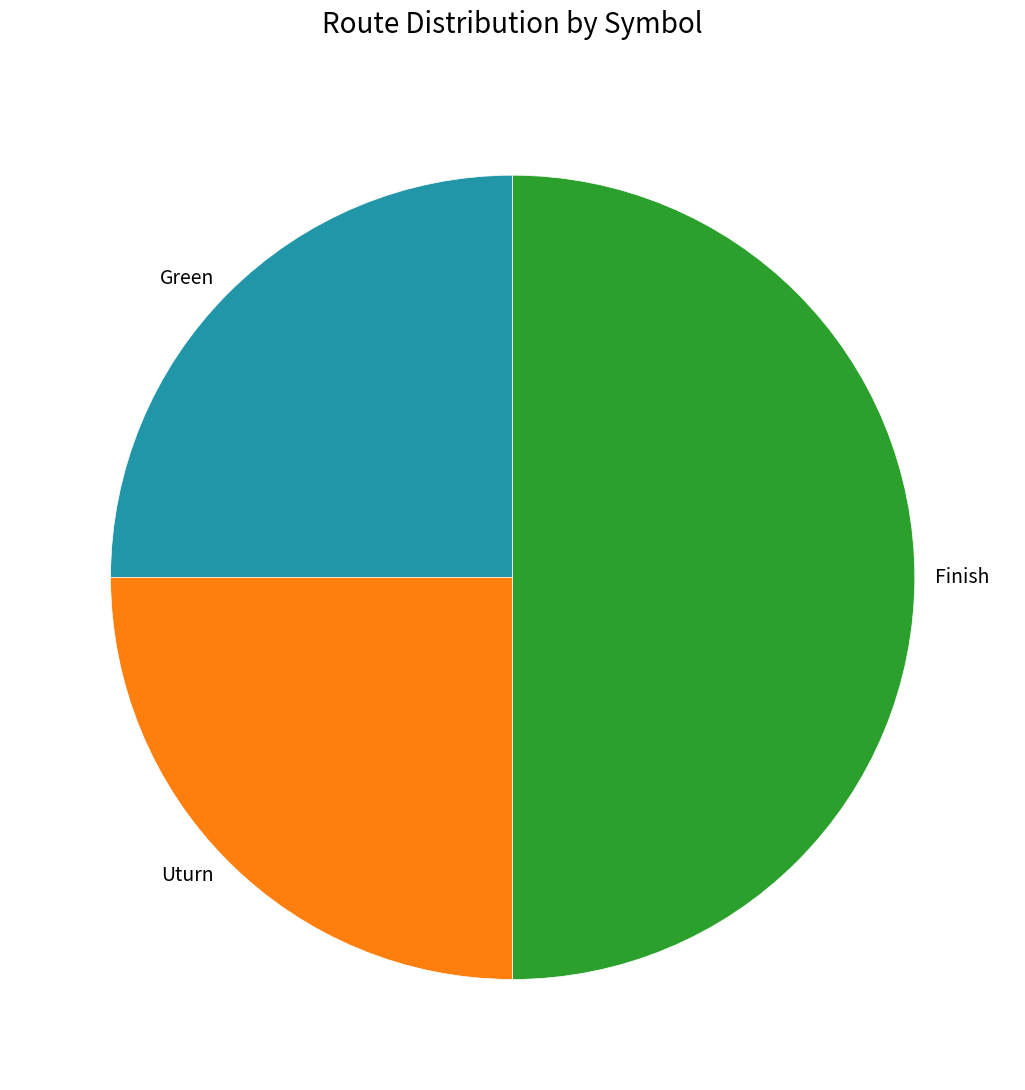

True or false: Green accounts for 25% of the total.

True